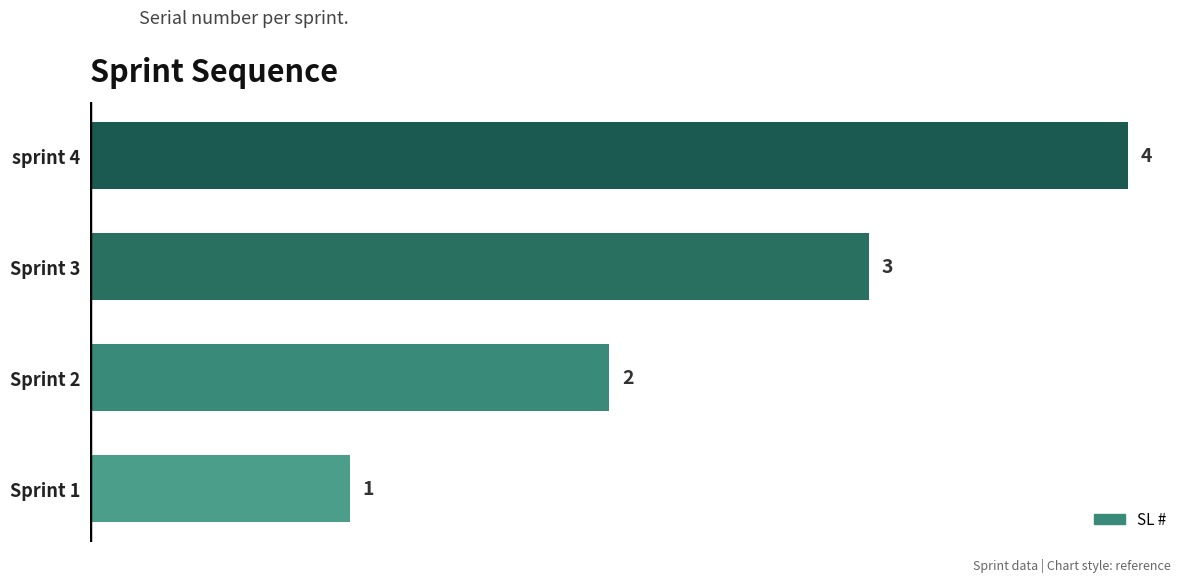

The chart shows a value of 3 at Sprint 3. True or false?

True